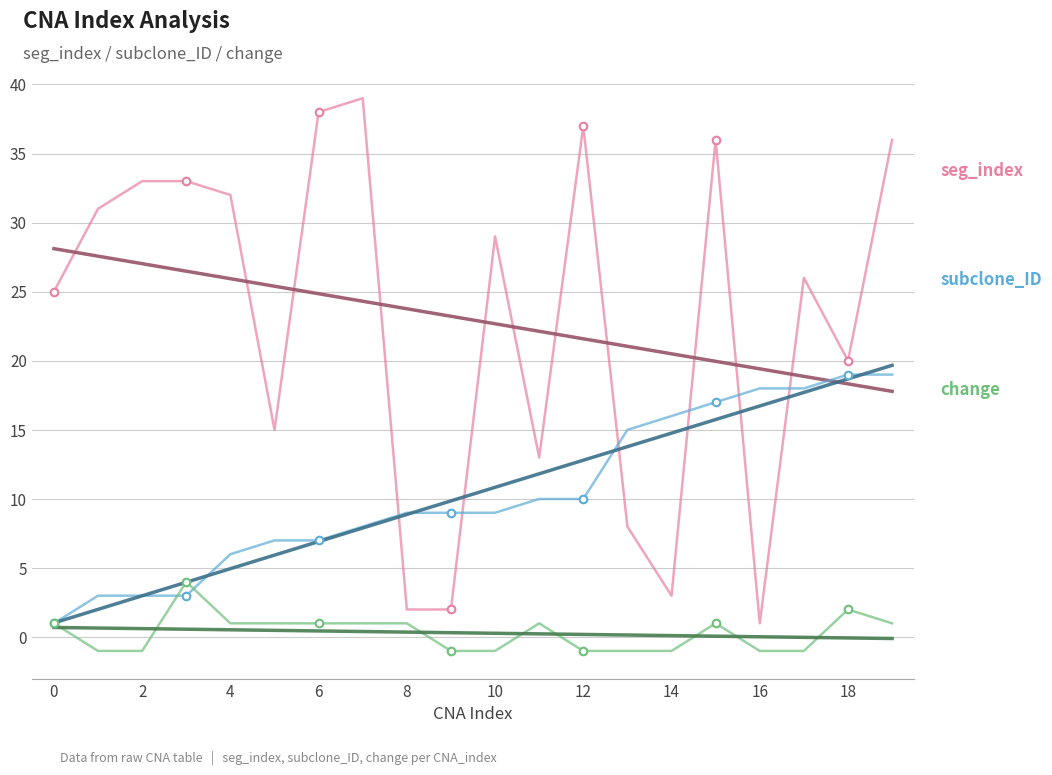

Which series has the widest spread of Y values?

seg_index